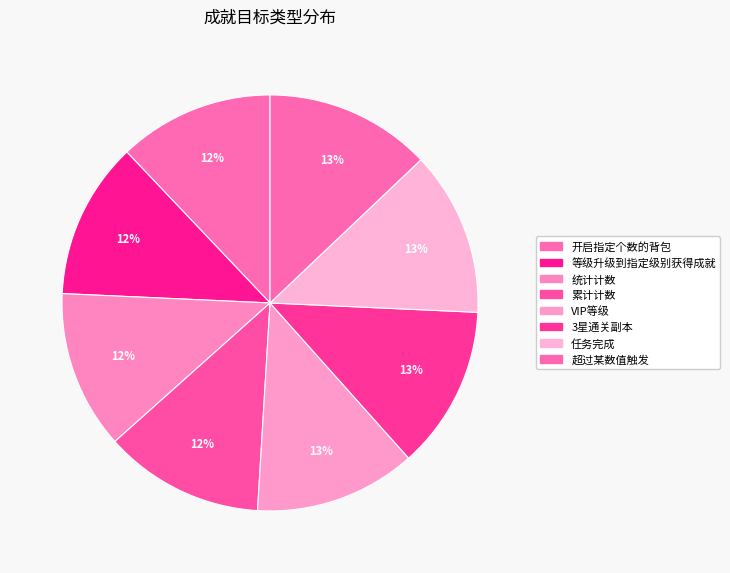

Do 3星通关副本 and 累计计数 together represent more than half of the pie?

No